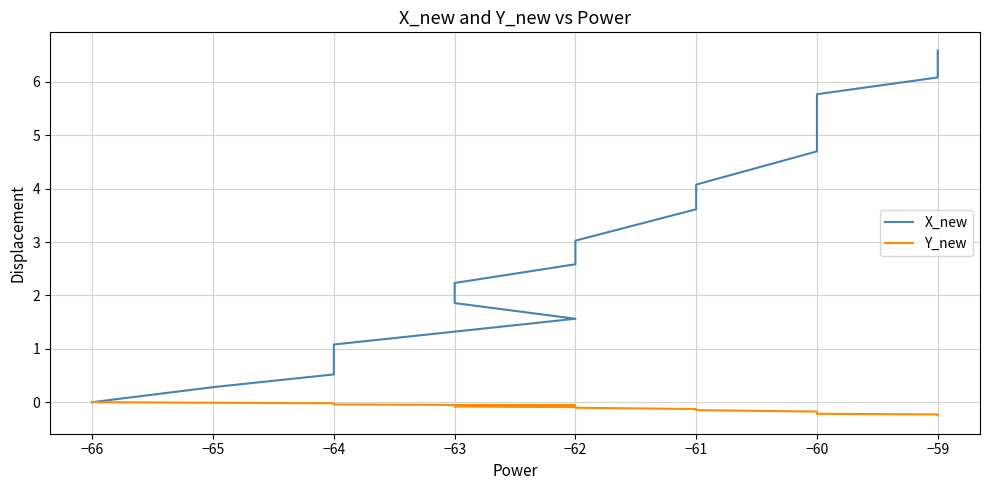

True or false: X_new and Y_new cross at least once.

False